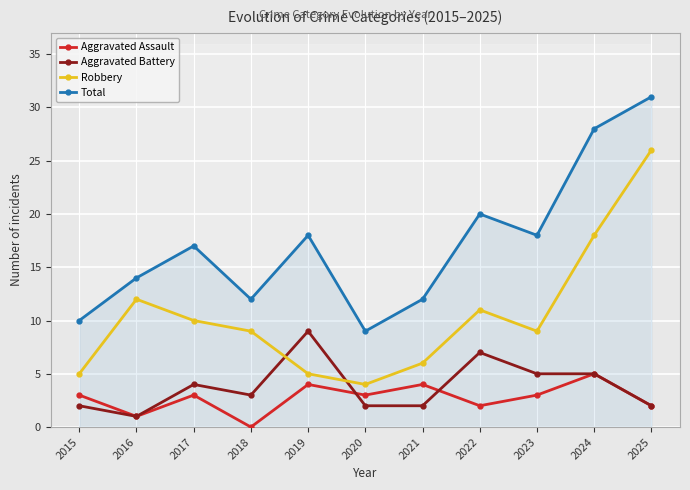

Count the number of categories in the chart.

11